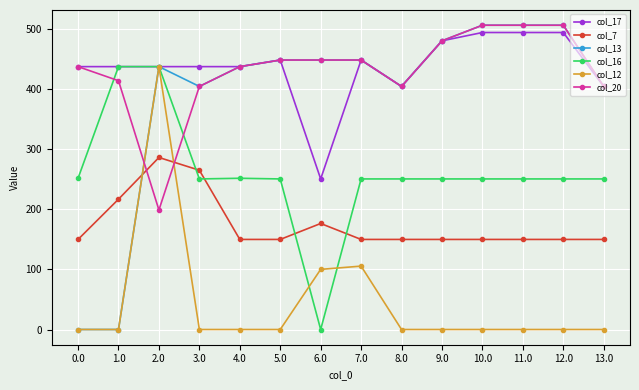

What is the total value across all series at 13.0?

1616.0